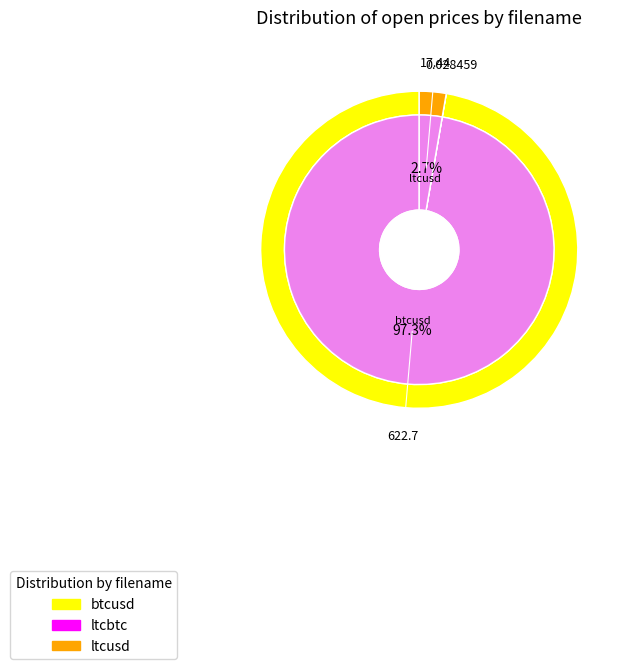

What is the smallest slice in the pie chart?

ltcbtc